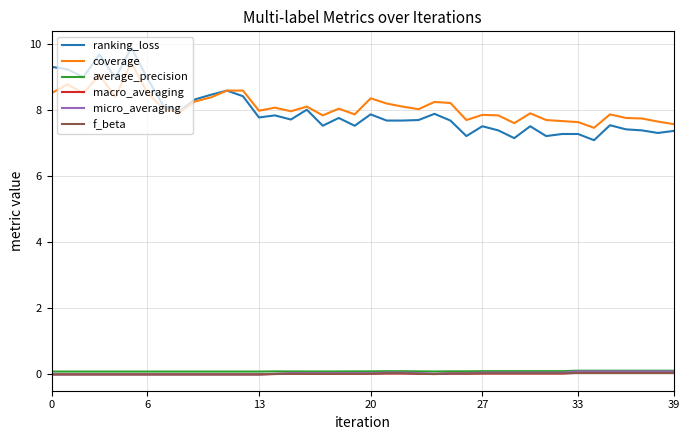

Which series has the largest range (max minus min)?

ranking_loss